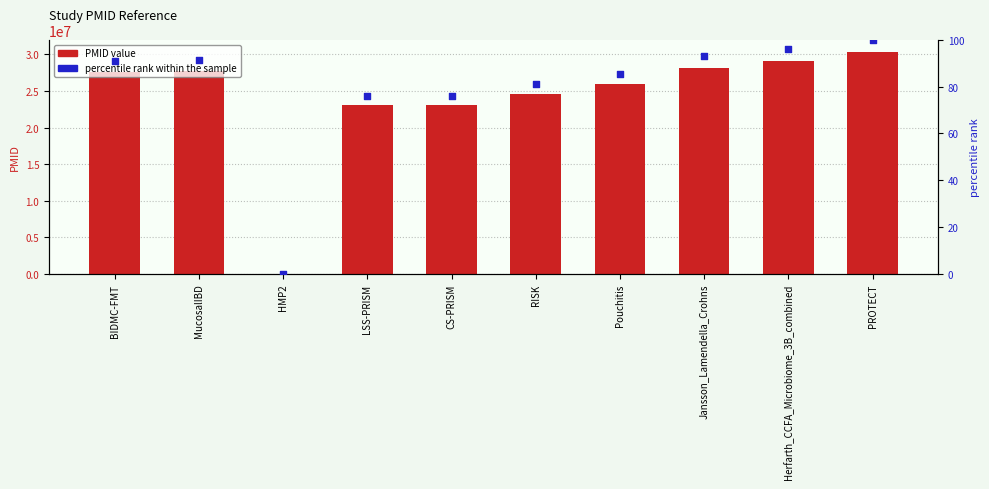

What is the total value across all series at BIDMC-FMT?

27542223.9